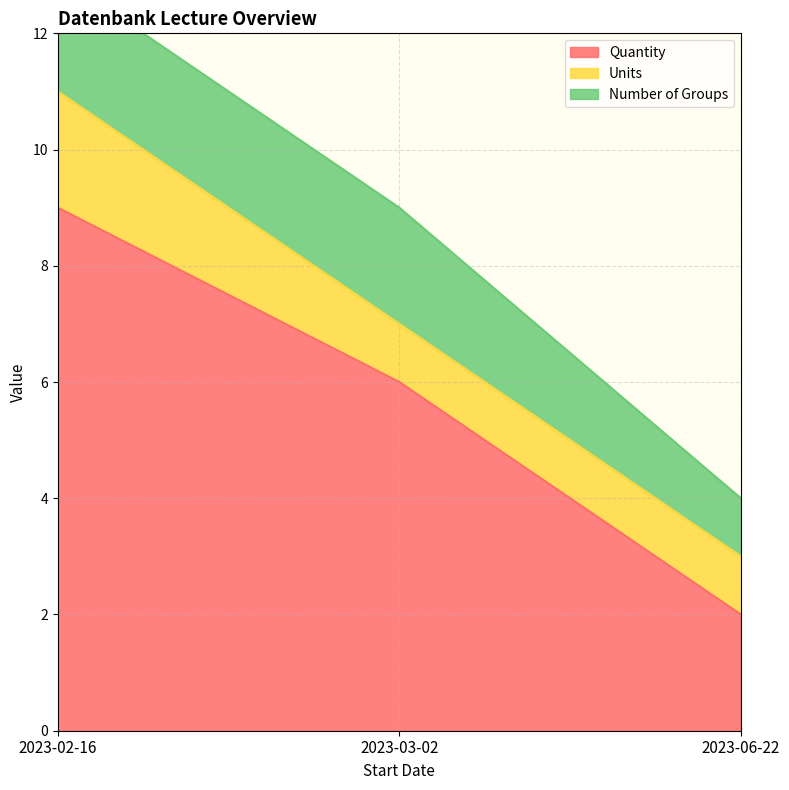

Does the chart have visible grid lines?

Yes